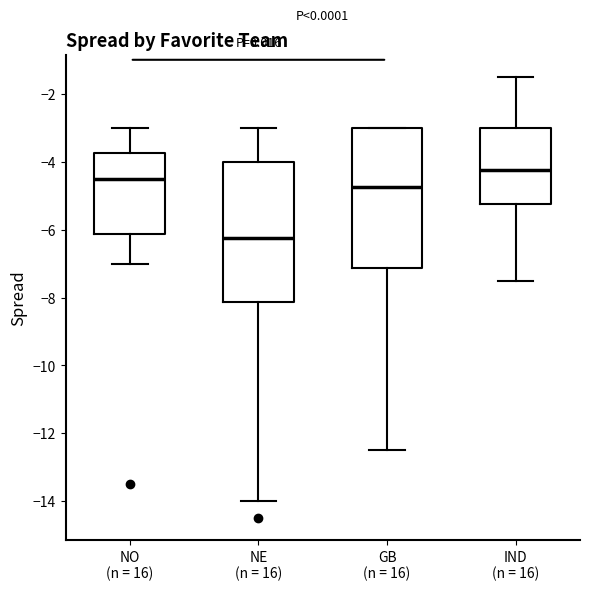

Reading left to right, read every box against the y-axis: the position of its median line, the range the box covers, and the ends of its whiskers. The values are not printed on the chart, so give them approximately, as read against the axis.

NO (n = 16): median -4.4, box -6.2 to -3.8, whiskers -7.0 to -3.0
NE (n = 16): median -6.2, box -8.2 to -4.0, whiskers -14.0 to -3.0
GB (n = 16): median -4.8, box -7.2 to -3.0, whiskers -12.4 to -3.0
IND (n = 16): median -4.2, box -5.2 to -3.0, whiskers -7.4 to -1.4